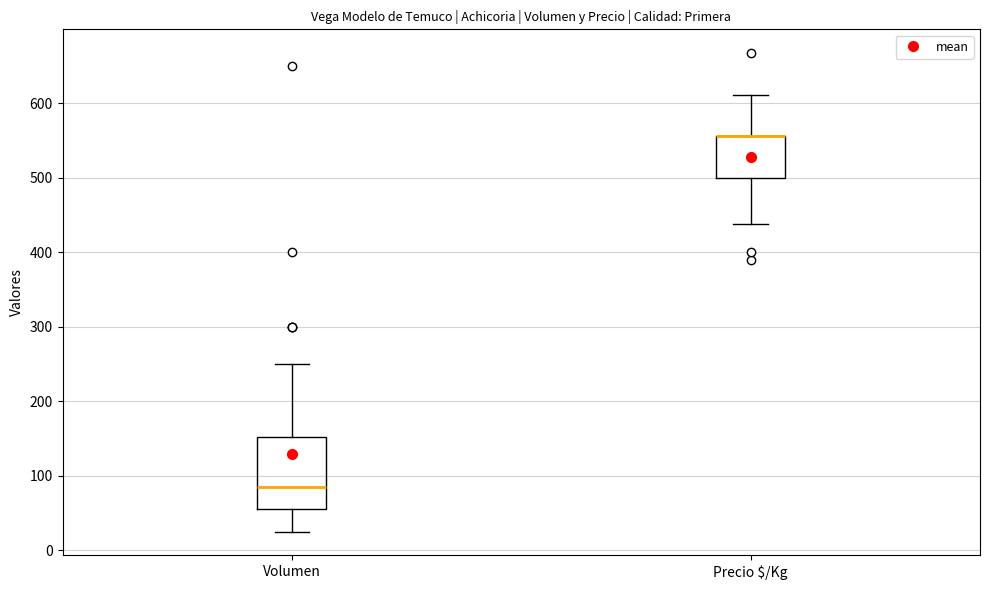

Where is the lower edge of the box for Volumen on the y-axis? The values are not printed on the chart, so give them approximately, as read against the axis.

60